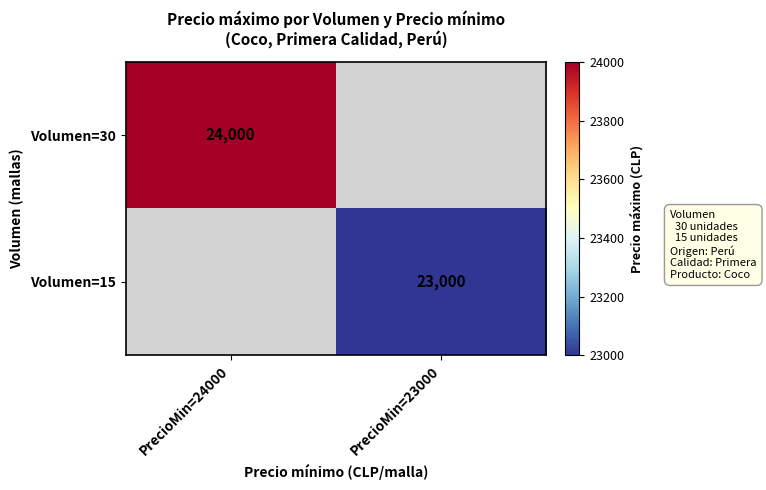

The value of Volumen=15 at PrecioMin=23000 is 41074. True or false?

False